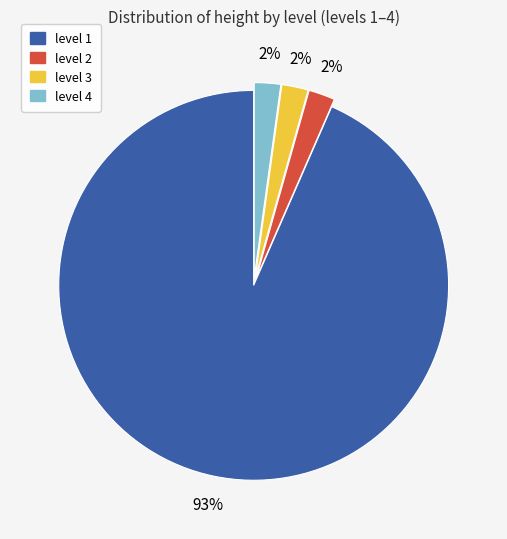

How many segments does this pie chart have?

4